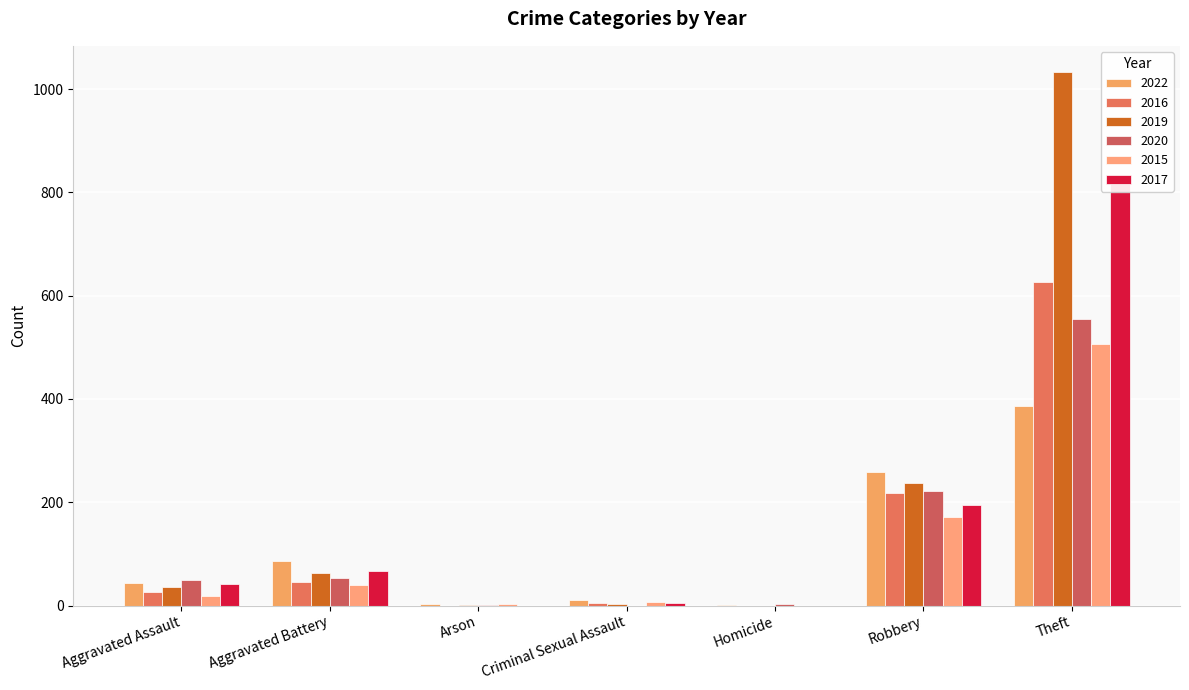

The 2015 series shows 18 at Aggravated Assault. True or false?

True